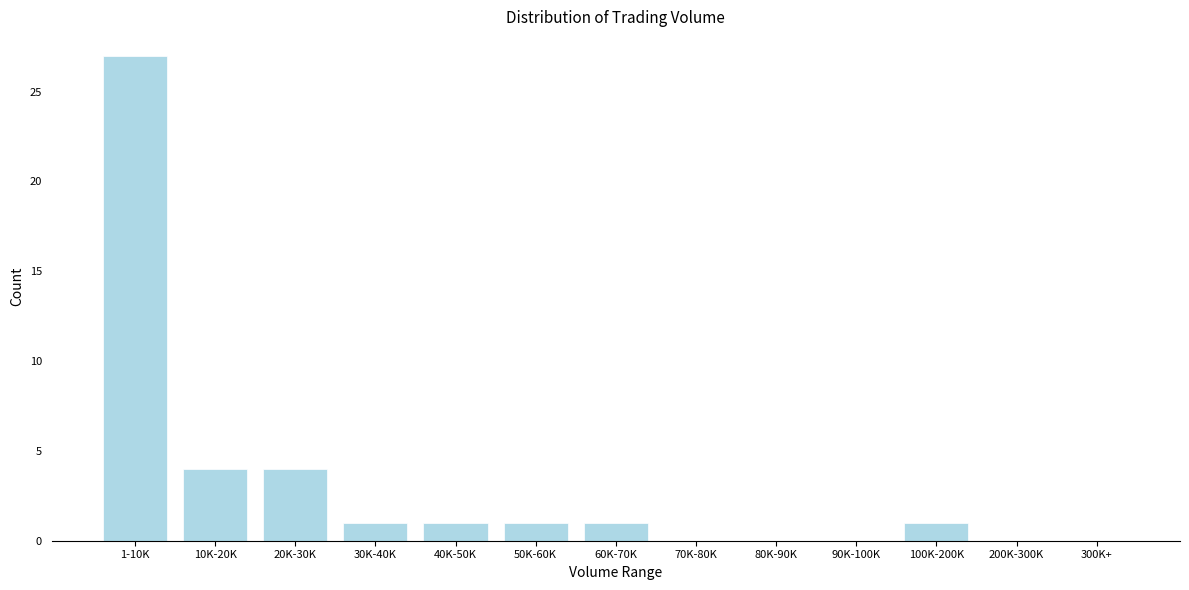

Reading left to right, list all the values displayed in this chart.

1-10K=27	10K-20K=4	20K-30K=4	30K-40K=1	40K-50K=1	50K-60K=1	60K-70K=1	70K-80K=0	80K-90K=0	90K-100K=0	100K-200K=1	200K-300K=0	300K+=0